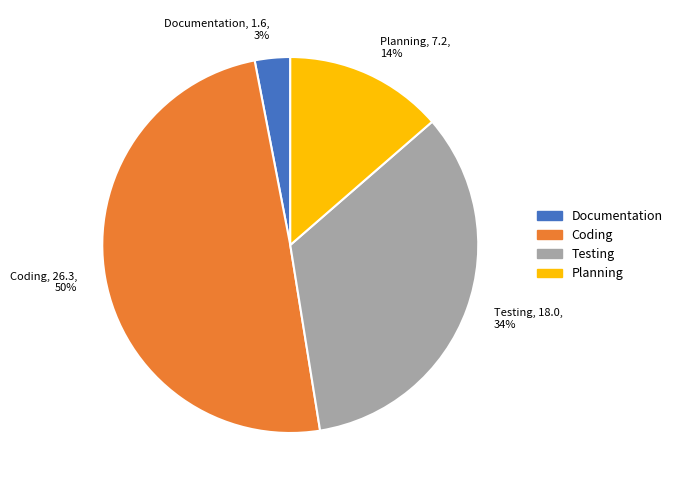

Which slice is the largest?

Coding